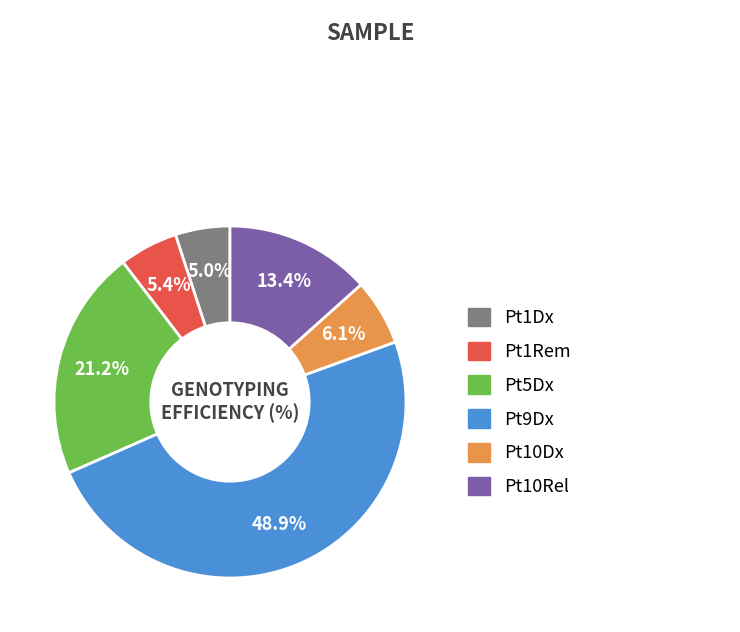

The Pt1Rem slice represents 5% of the pie. True or false?

True